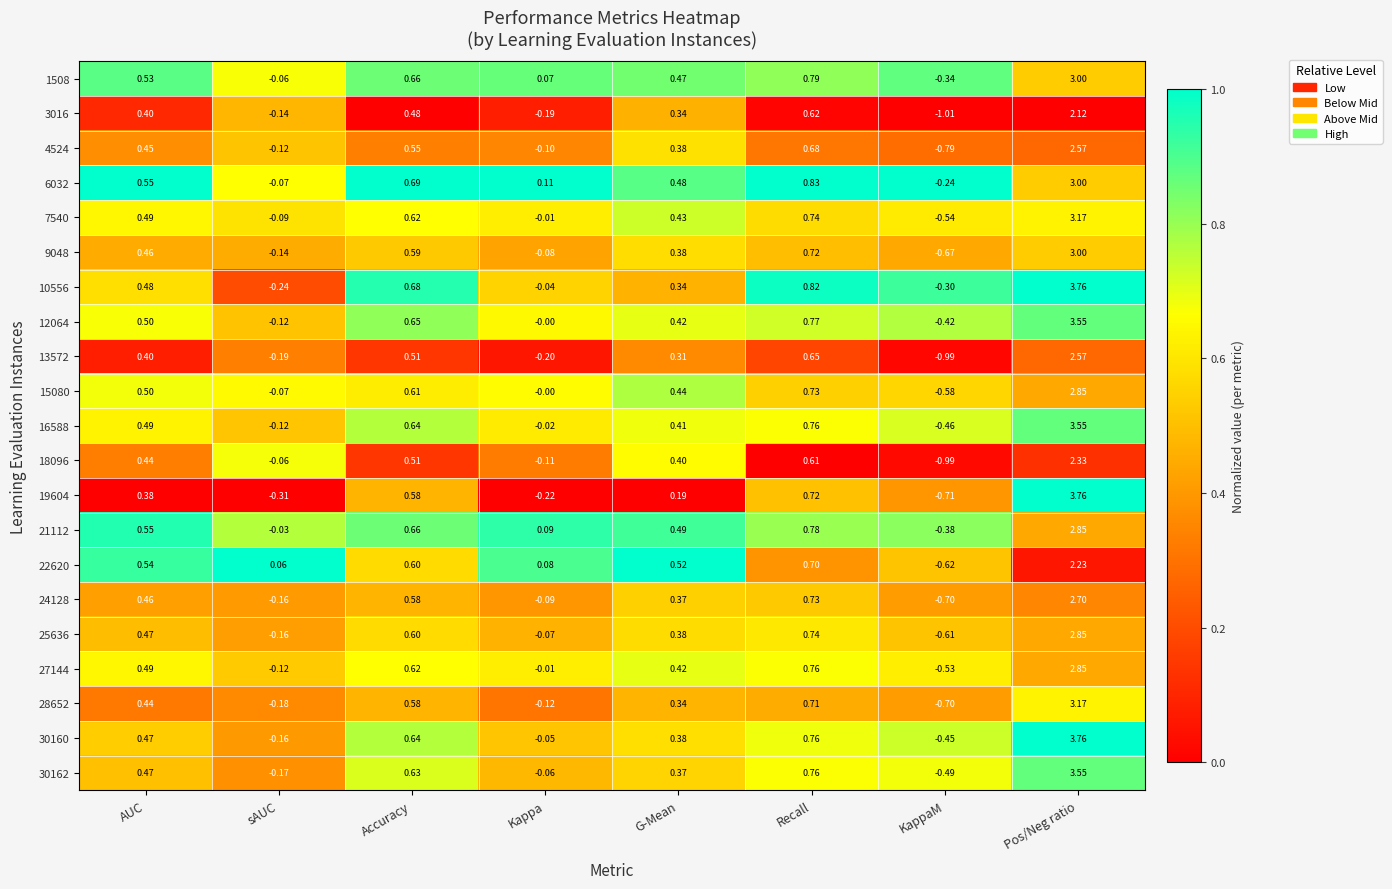

Where is 1508 nearest to the value 1?

Recall